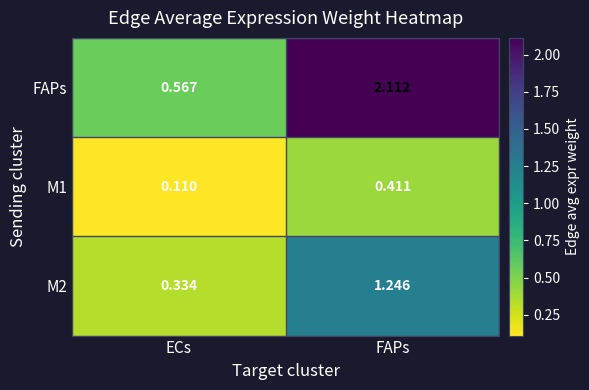

Which series has the largest total across all categories?

FAPs